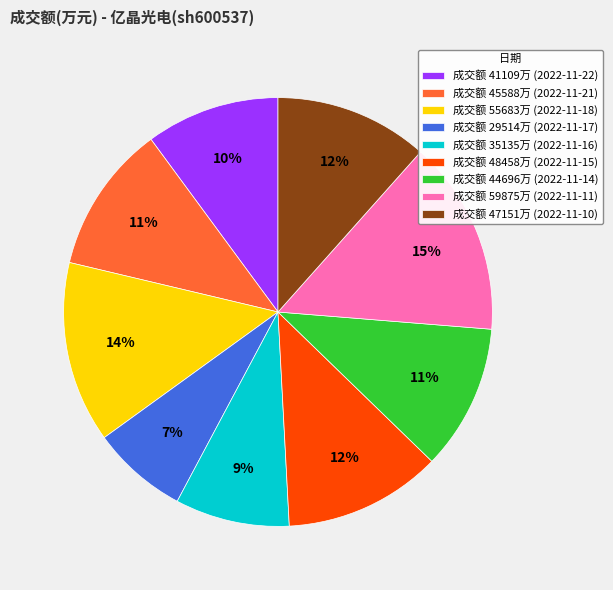

Combined, do 成交额 35135万 (2022-11-16) and 成交额 55683万 (2022-11-18) account for over 50%?

No